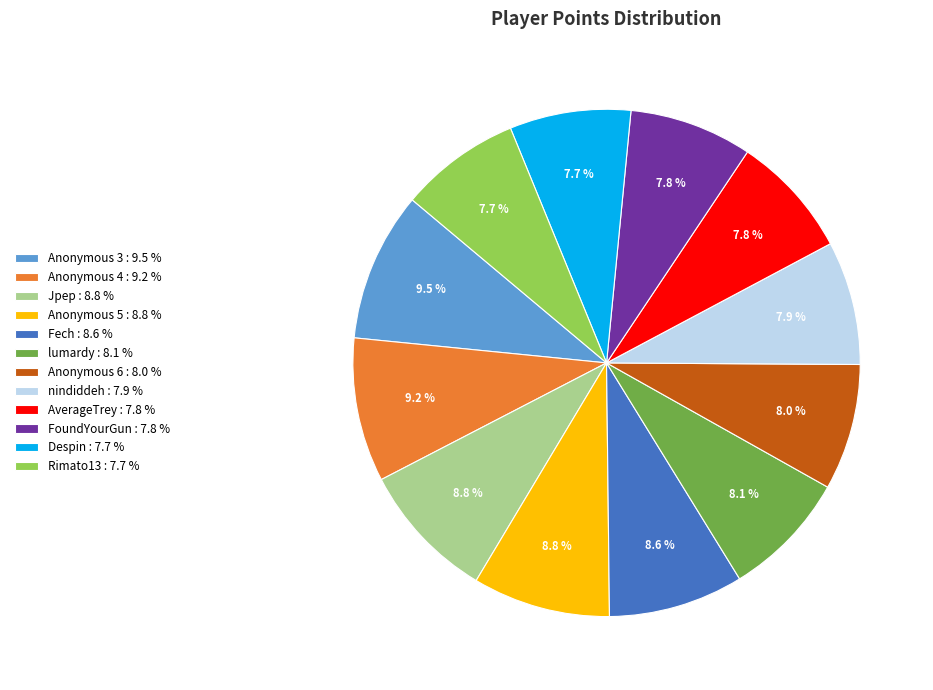

Between Anonymous 4 : 9.2 % and nindiddeh : 7.9 %, which is larger?

Anonymous 4 : 9.2 %